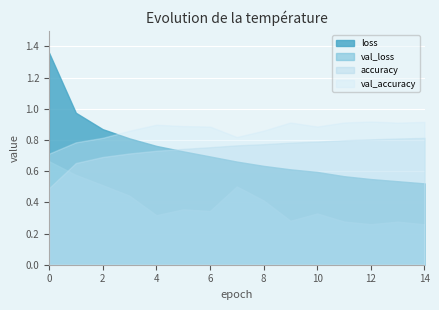

Which series has the largest range (max minus min)?

loss